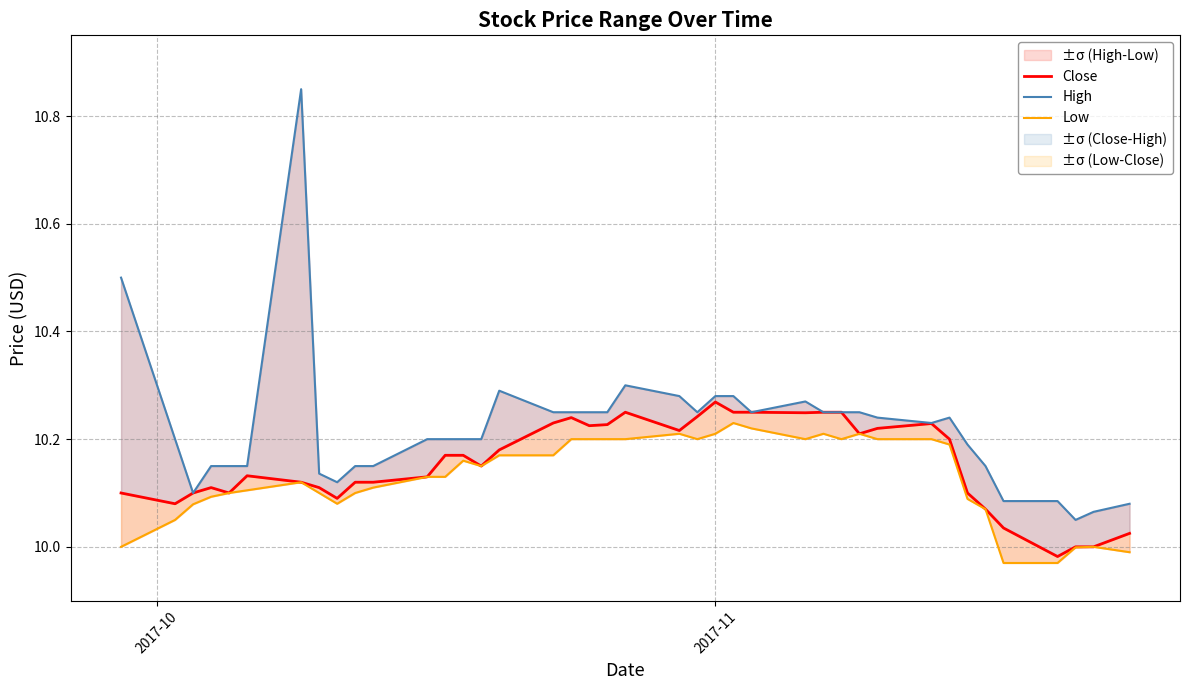

In Low, how many points are lower than both neighbors (excluding endpoints)?

5